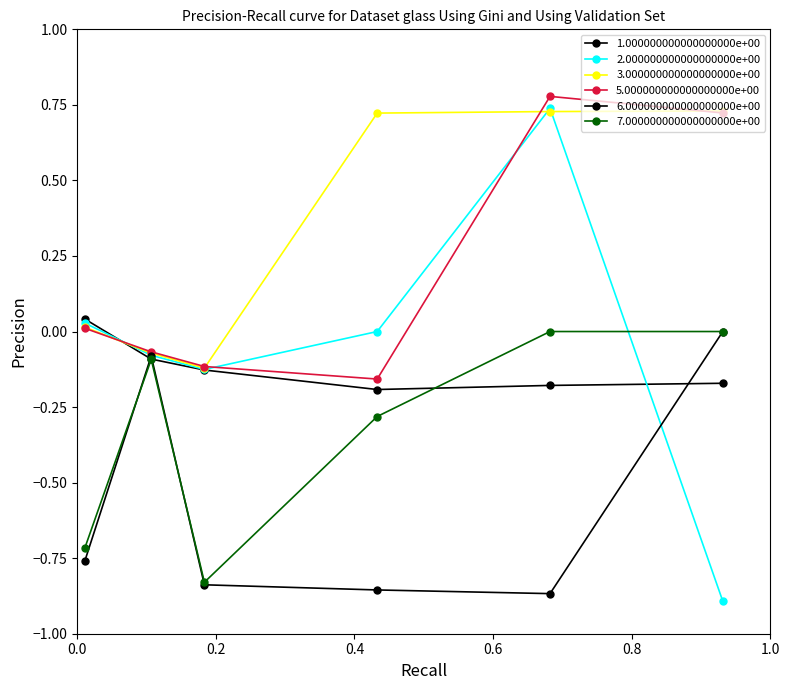

In 5.000000000000000000e+00, how many points are higher than both neighbors (excluding endpoints)?

1